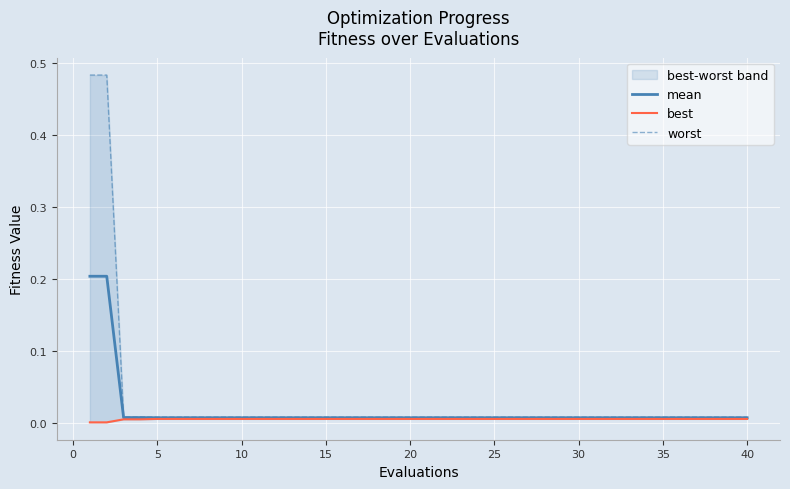

List the series in order of their overall mean, lowest first.

best, mean, worst